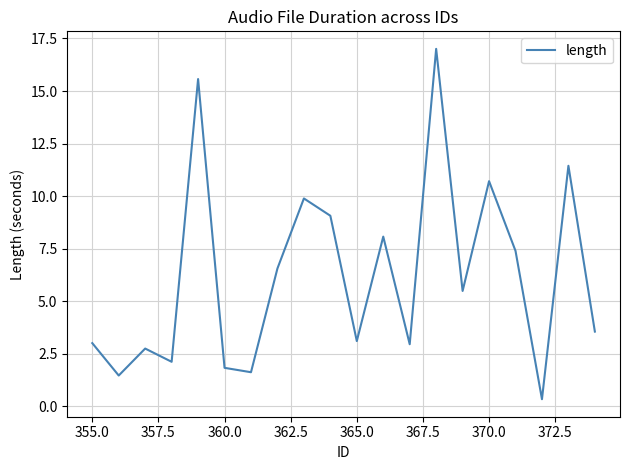

What is the maximum value shown in the chart?

17.0